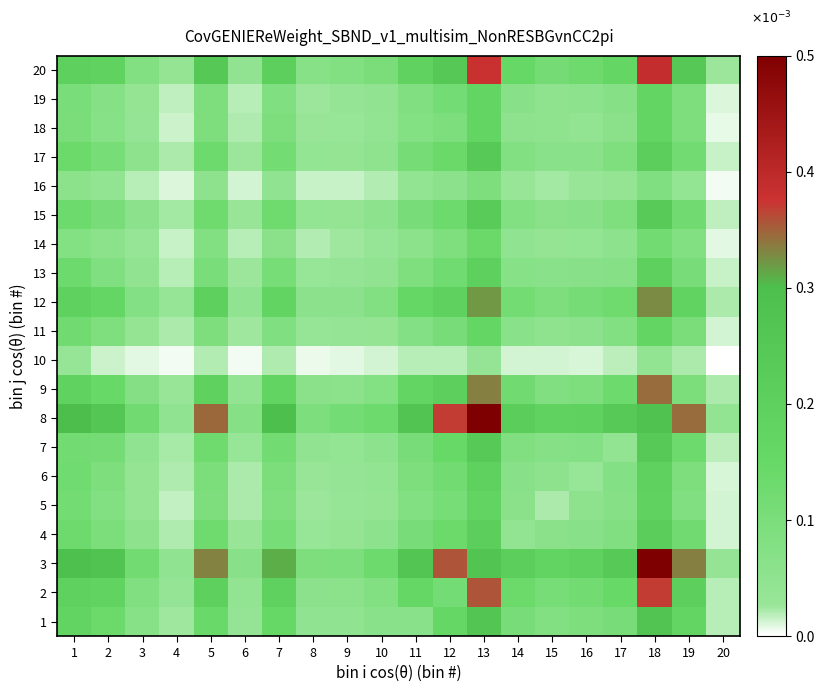

How many data points does each series have?

20